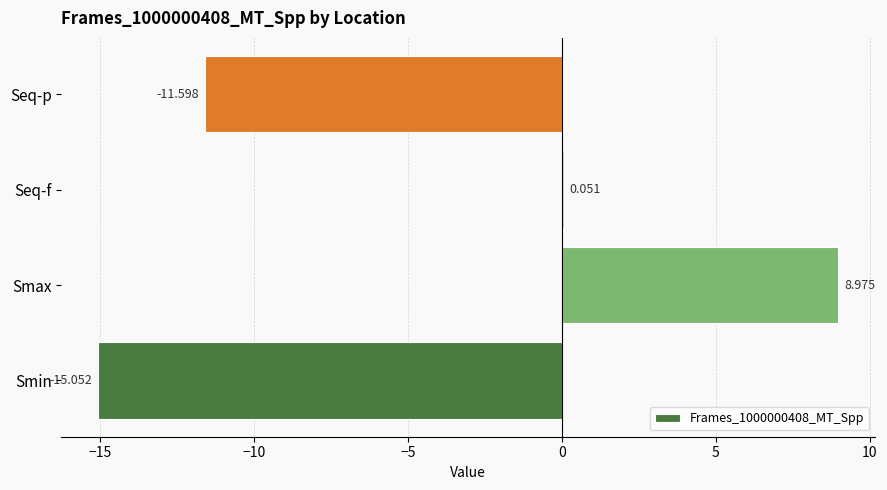

Between Smax and Smin, which is larger?

Smax